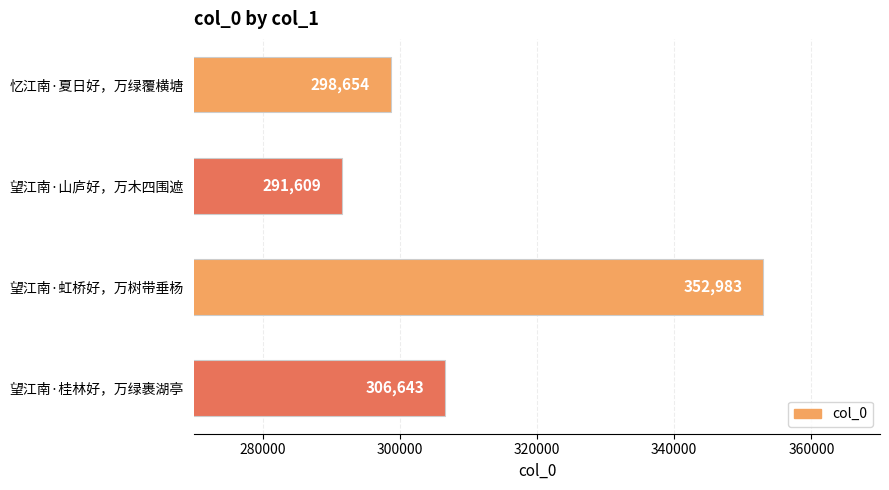

List the labels in order of value, largest first.

望江南·虹桥好，万树带垂杨, 望江南·桂林好，万绿裹湖亭, 忆江南·夏日好，万绿覆横塘, 望江南·山庐好，万木四围遮